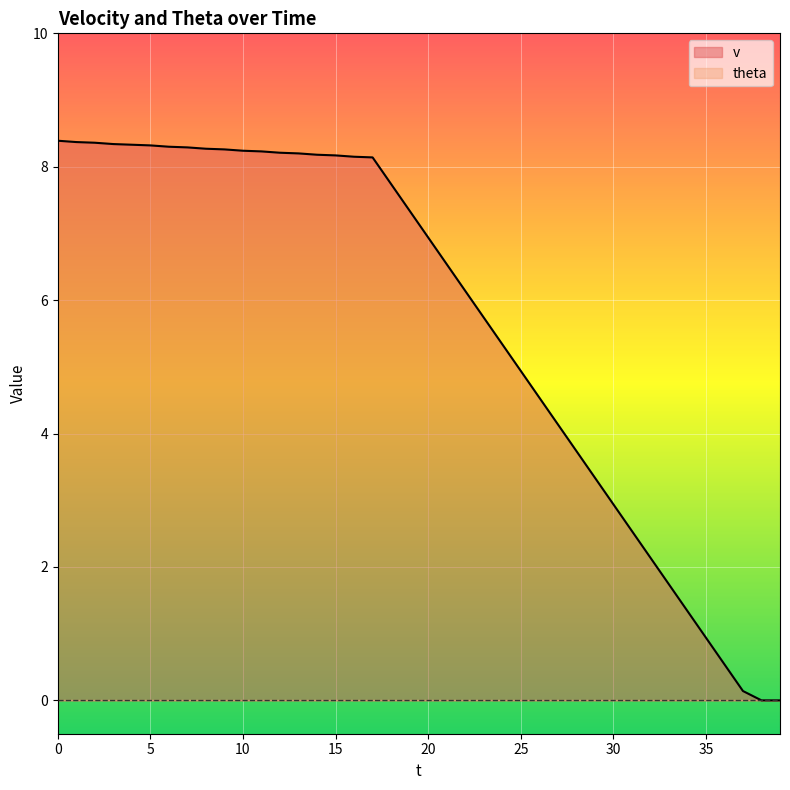

True or false: the data has more than 0 interior local peaks.

False